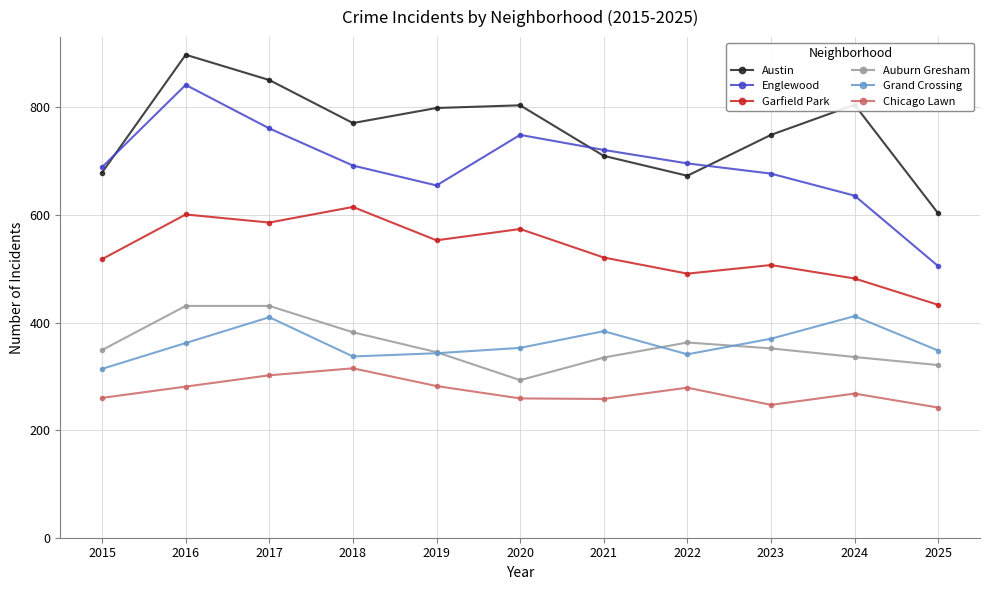

True or false: Chicago Lawn and Englewood cross at least once.

False